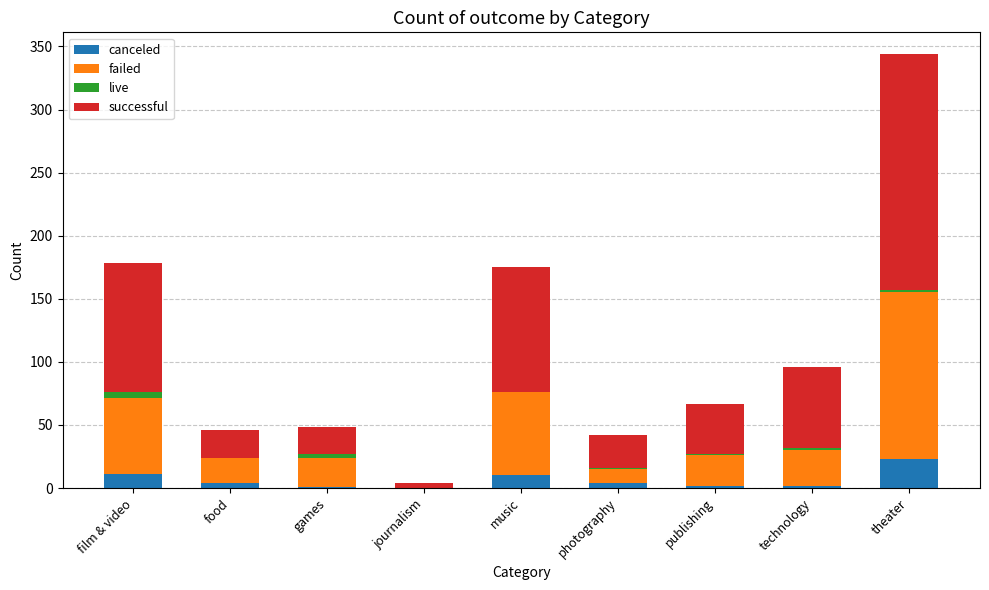

At which label does canceled reach its peak?

theater